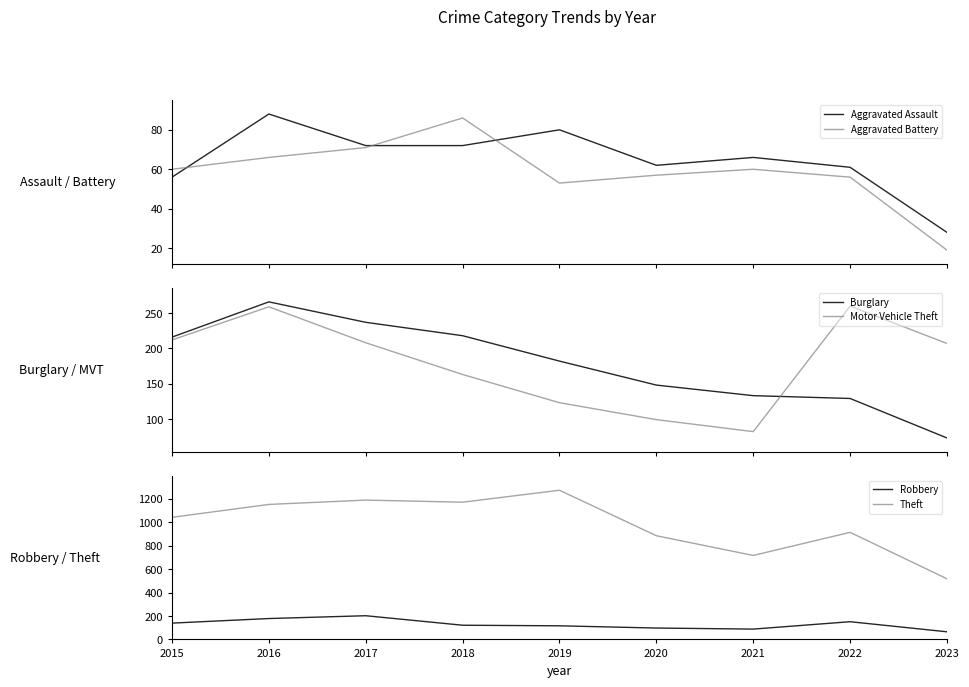

True or false: Robbery and Theft cross at least once.

False